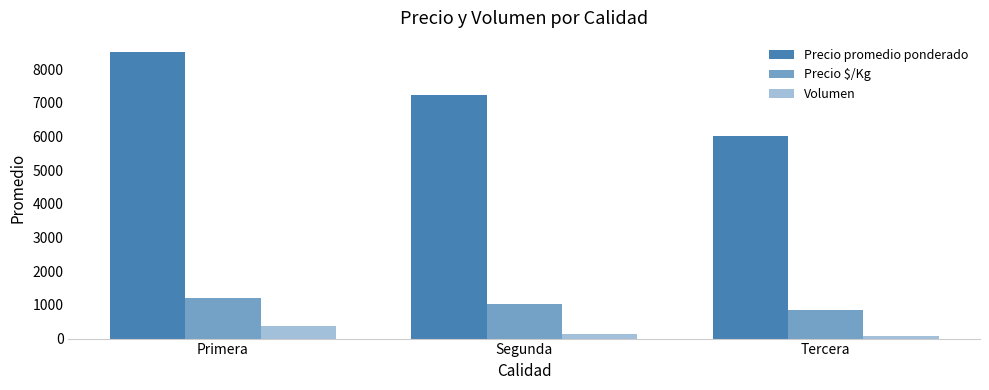

Are the bars horizontal?

No